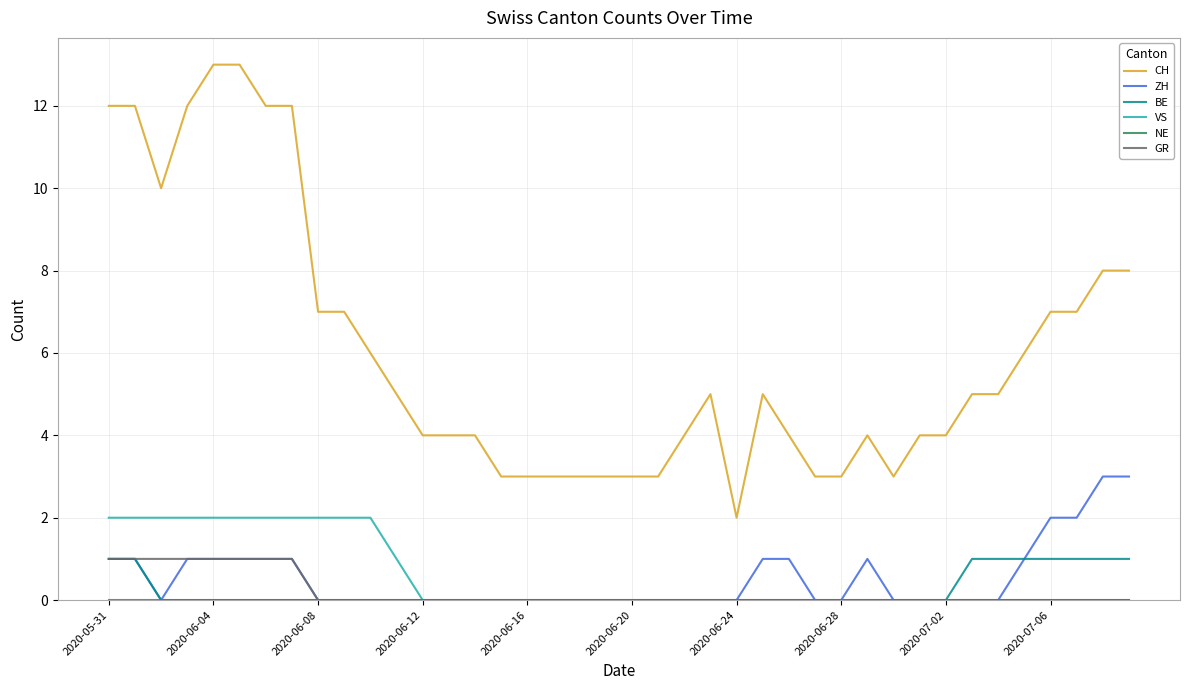

Which series has the largest total across all categories?

CH